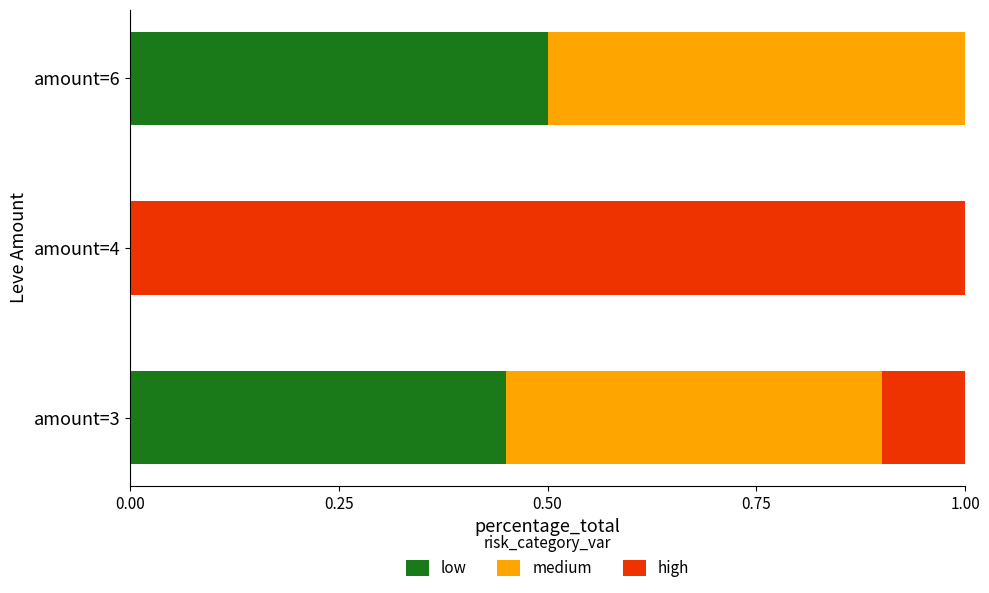

The low series shows 0.3 at amount=4. True or false?

False